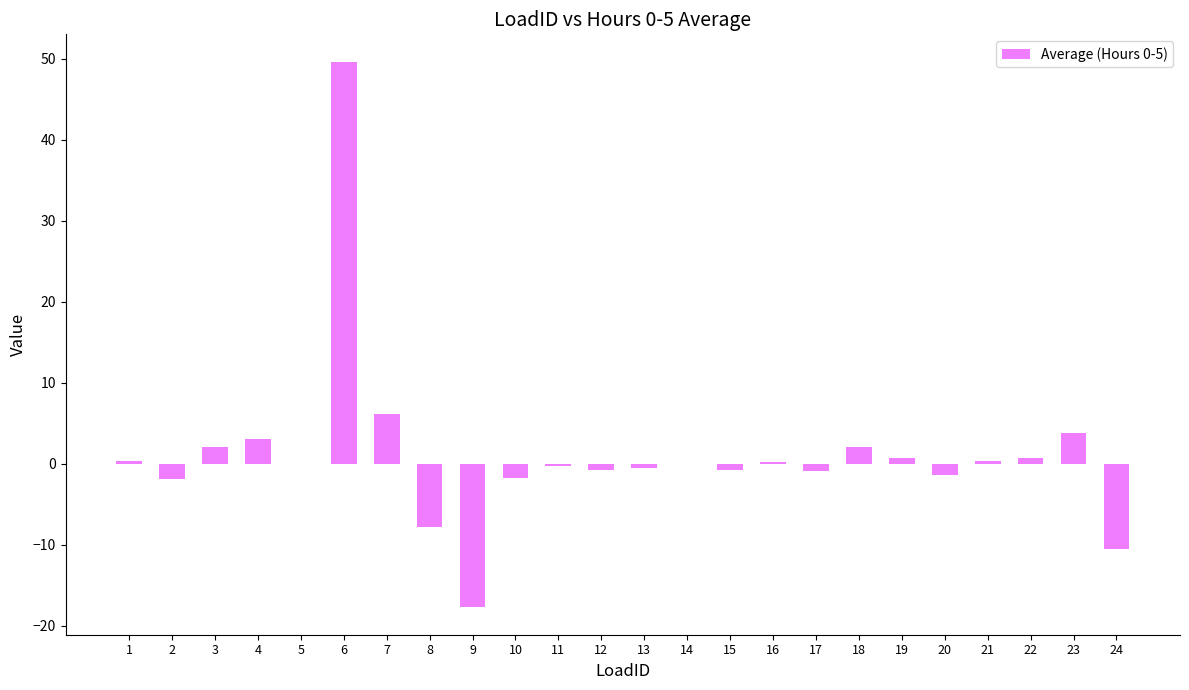

Which has a higher value, 24 or 21?

21